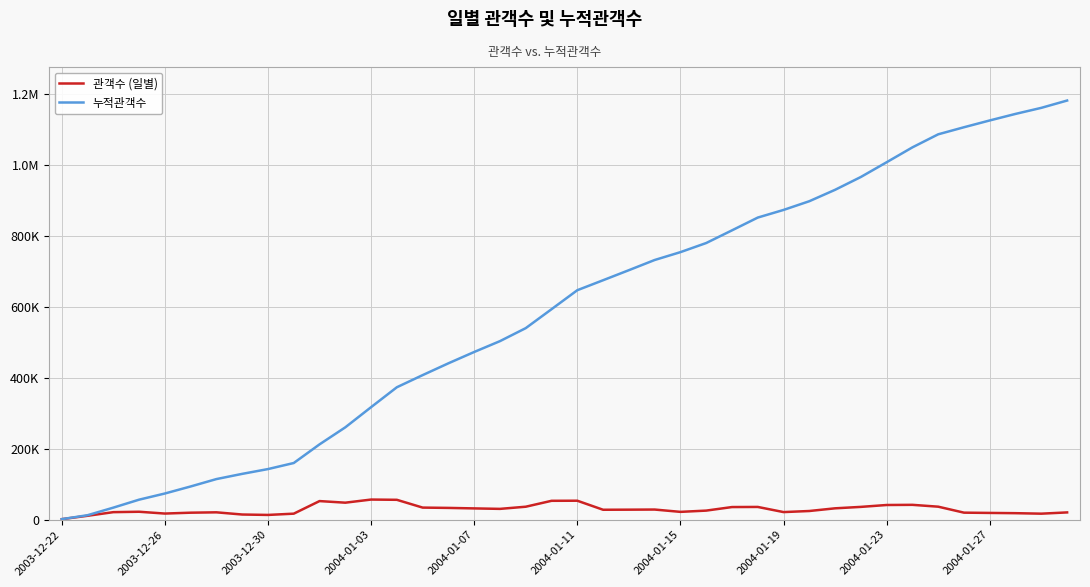

What are all the series names shown in the legend?

관객수 (일별), 누적관객수